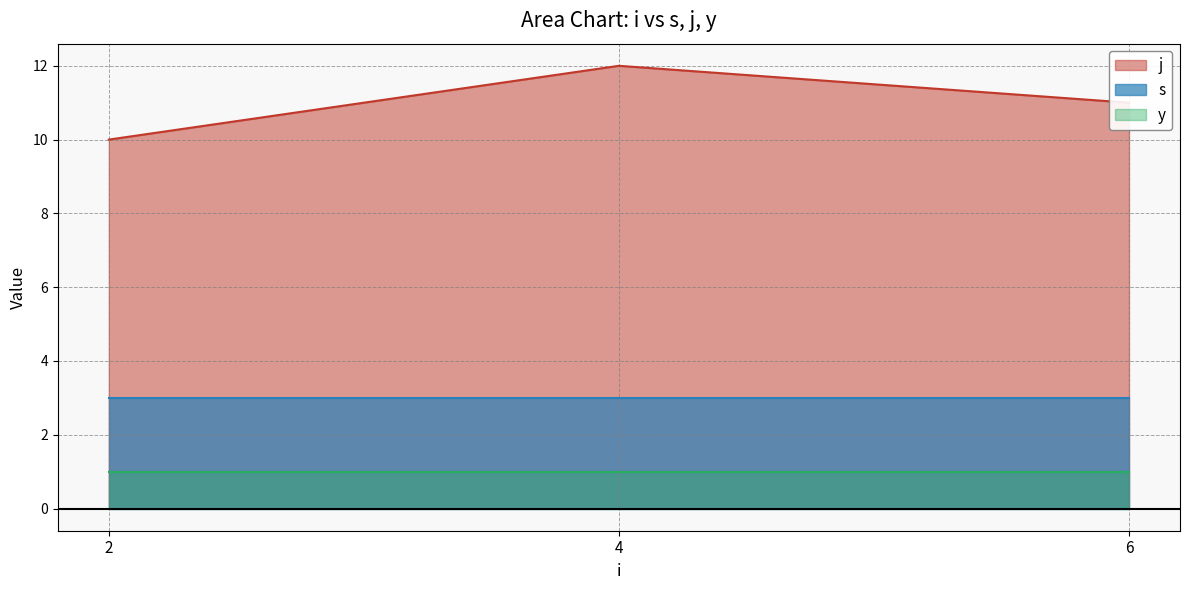

Is it true that j equals 11.0 at 6?

True